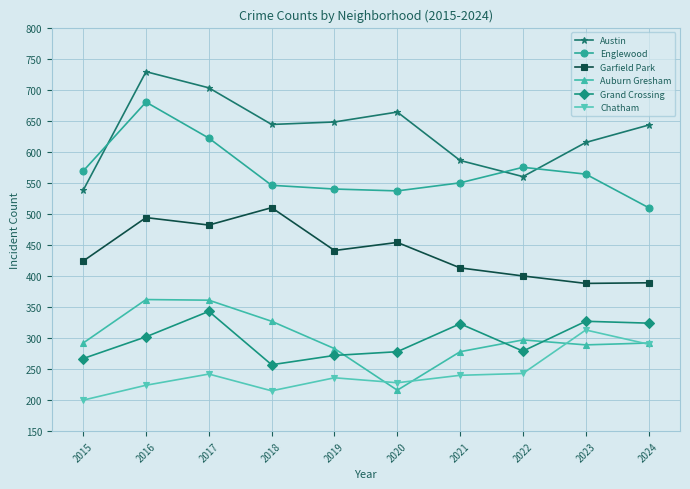

What is the difference between the maximum and minimum values in the Austin series?

191